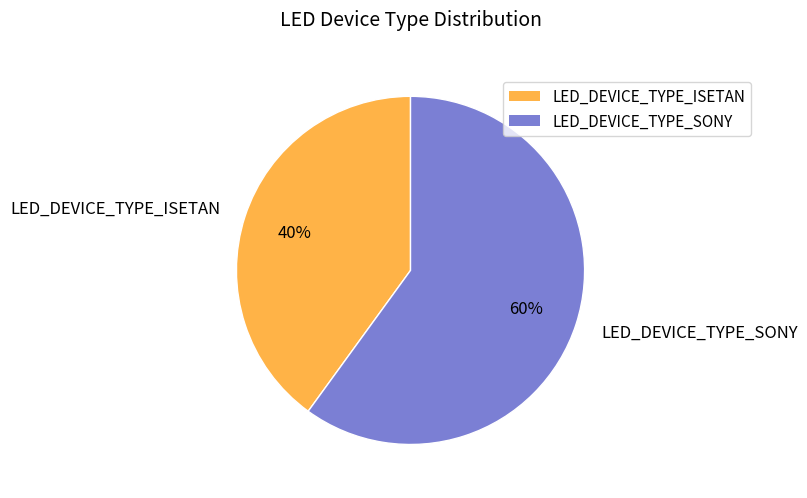

Rank the categories by value from highest to lowest.

LED_DEVICE_TYPE_SONY, LED_DEVICE_TYPE_ISETAN